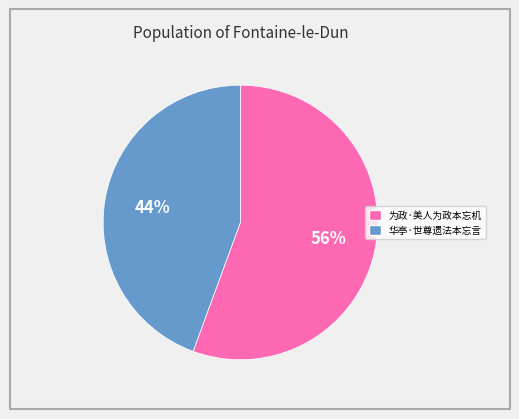

Which category has the biggest portion of the pie?

为政·美人为政本忘机